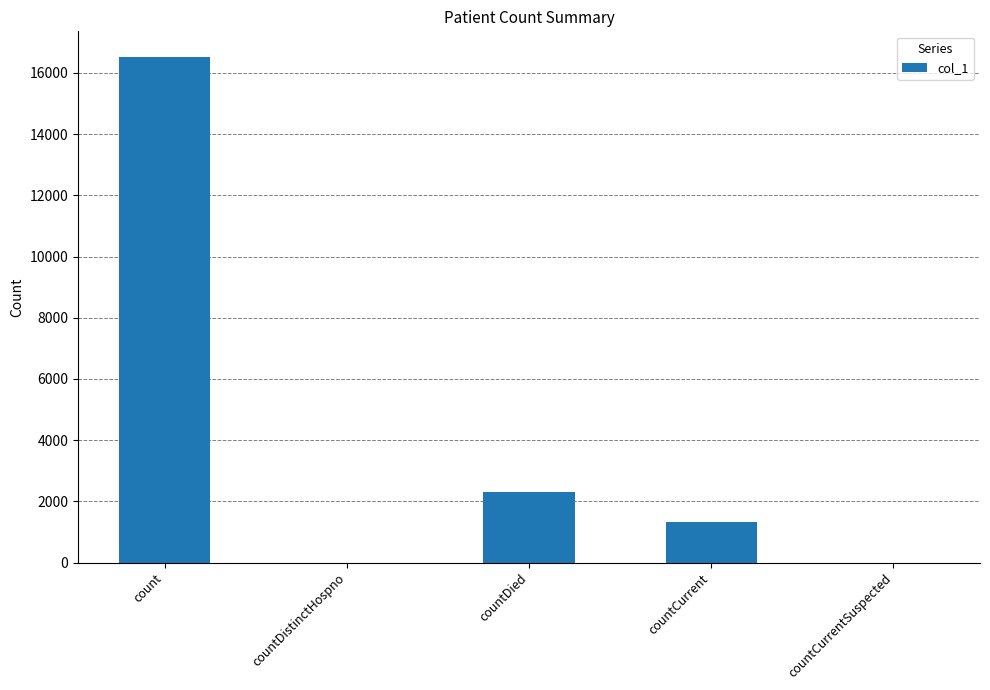

What is the sum of the values at countDistinctHospno and countCurrent?

1335